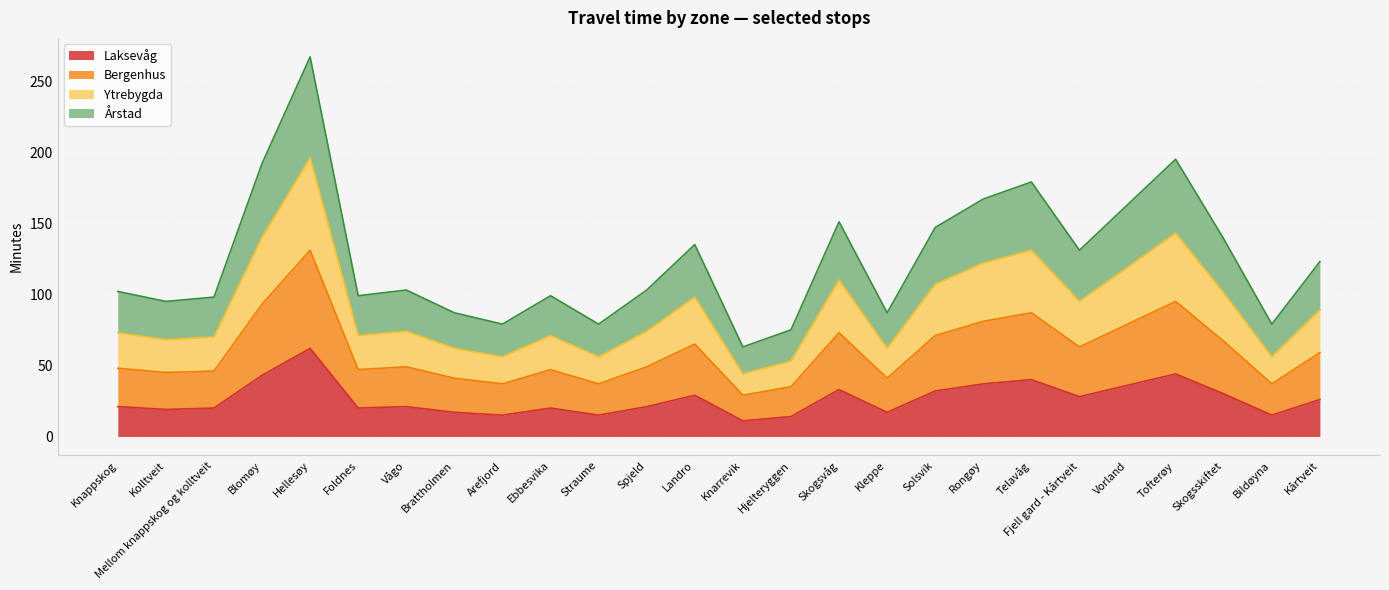

At which label does Årstad first exceed 103?

Blomøy